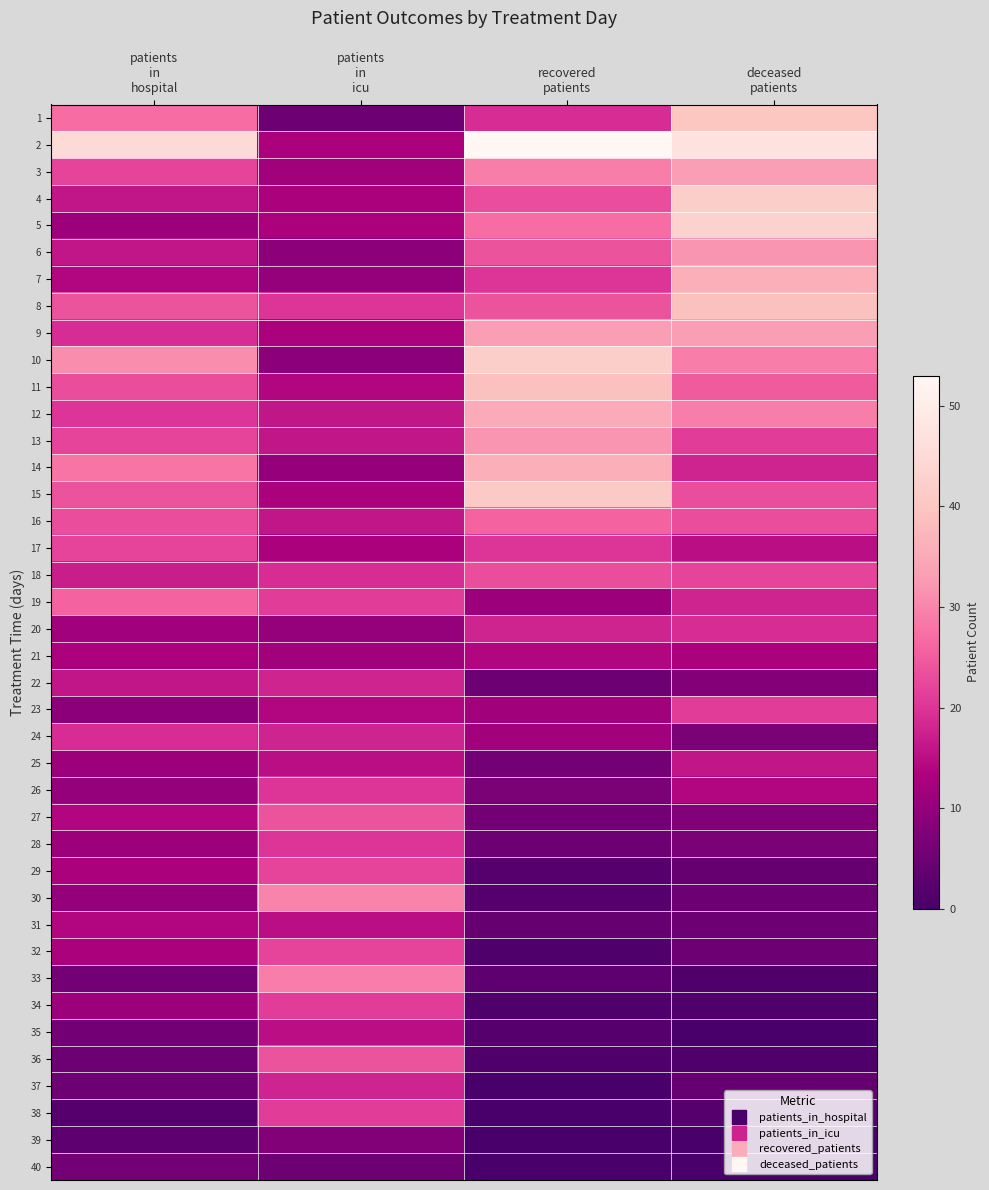

Between recovered
patients and deceased
patients, which is larger?

deceased
patients